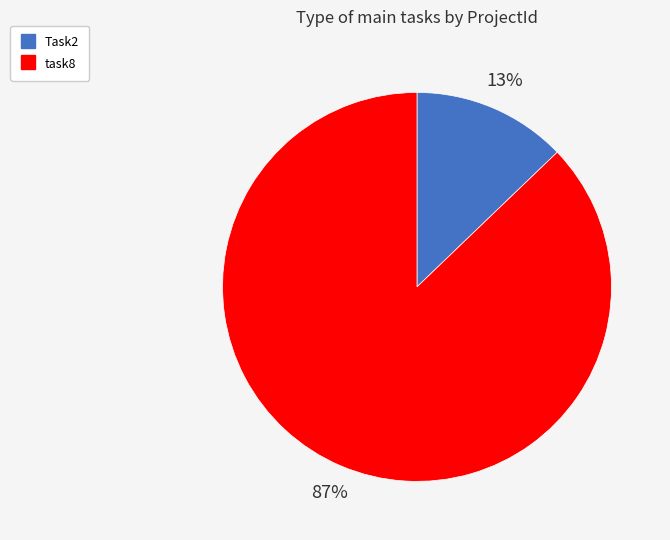

To the nearest percent, what portion does task8 represent?

87%